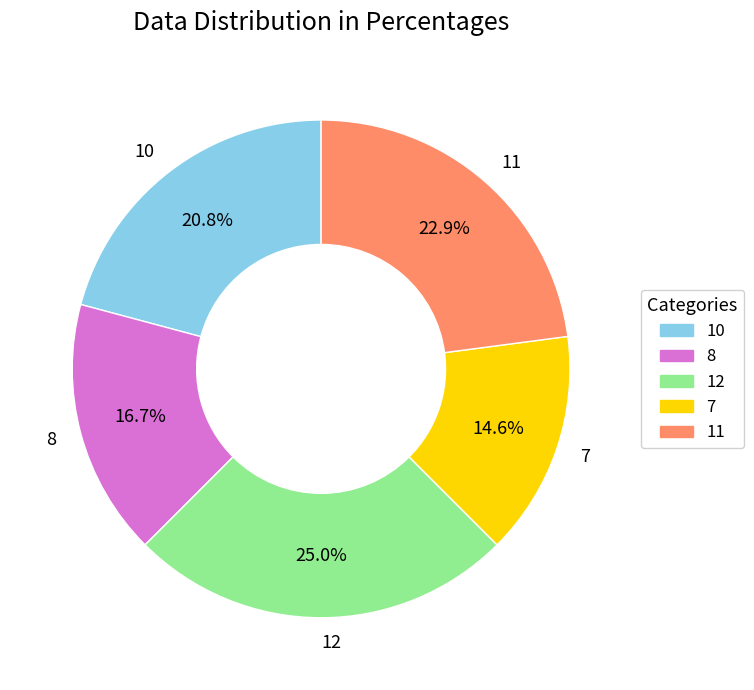

What percentage is the 10 slice, to the nearest percent?

21%